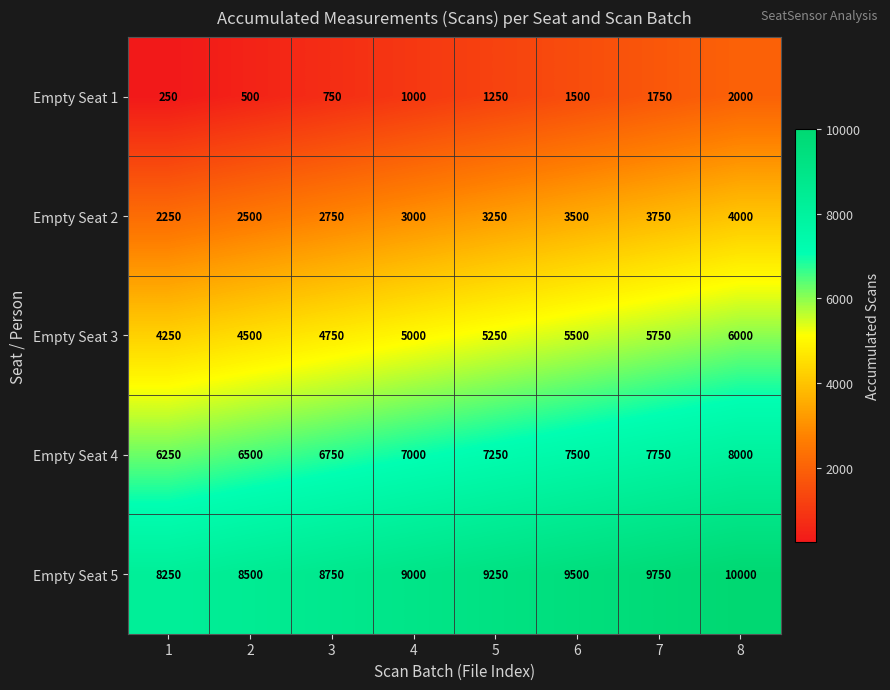

The Empty Seat 4 series shows 7750 at 7. True or false?

True